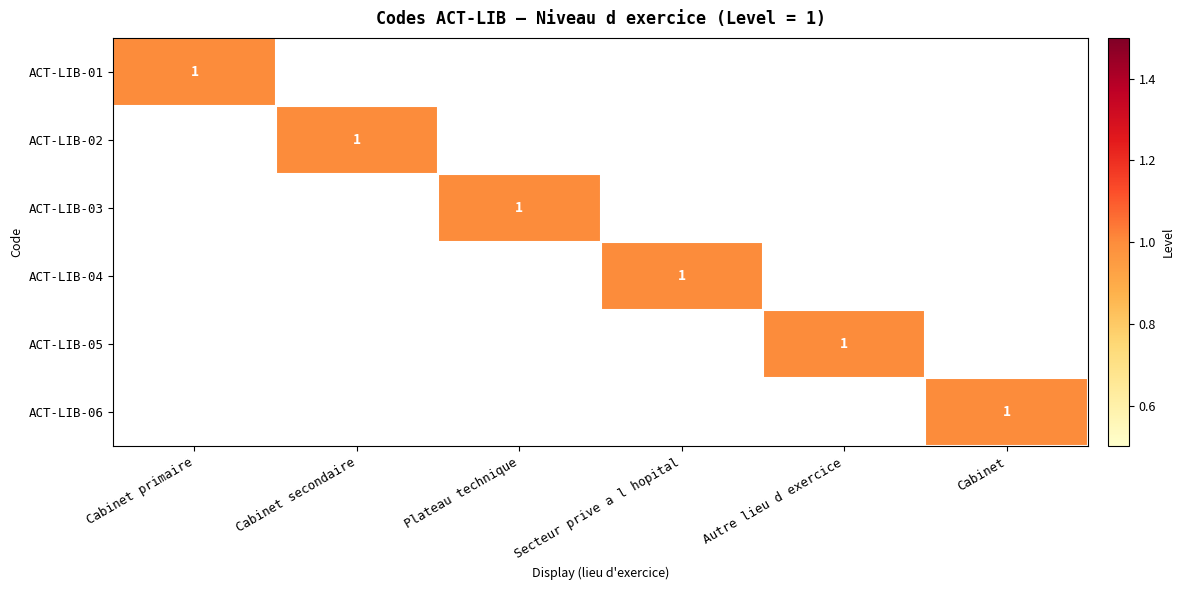

True or false: ACT-LIB-04 has a value of 0 at Secteur prive a l hopital.

False